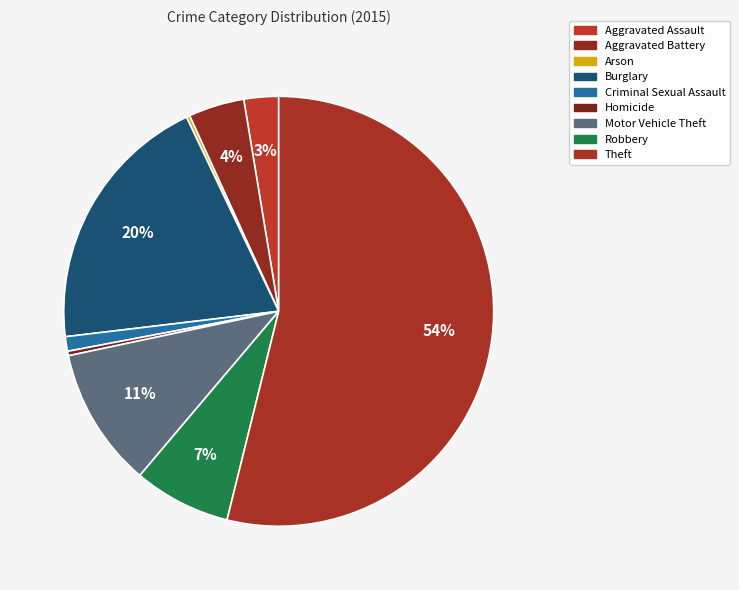

What is the largest slice in the pie chart?

Theft